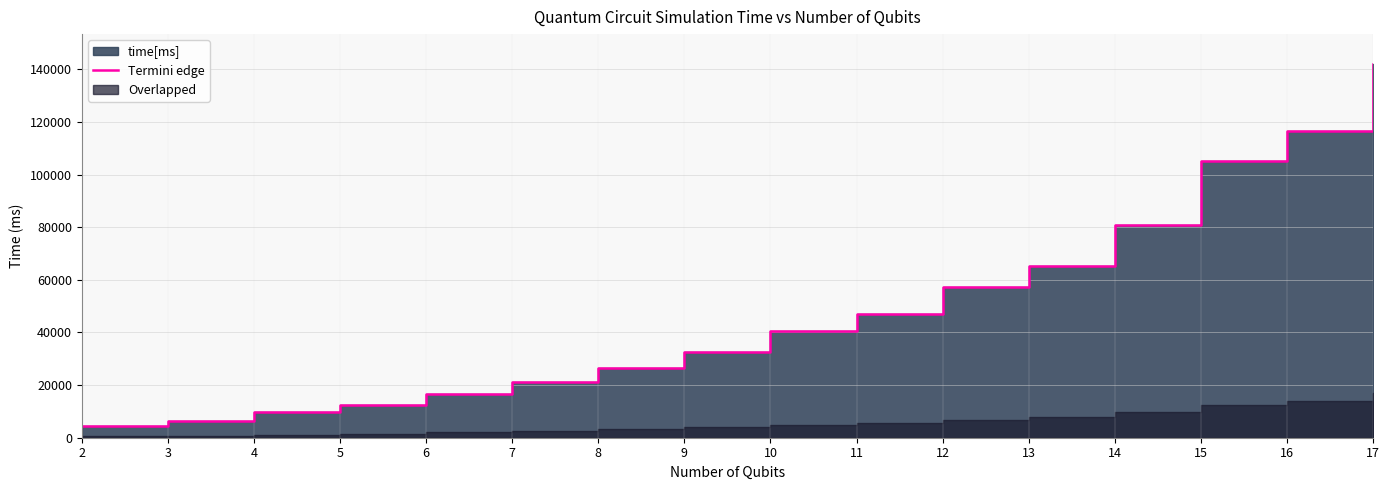

What is the average value?

49035.6